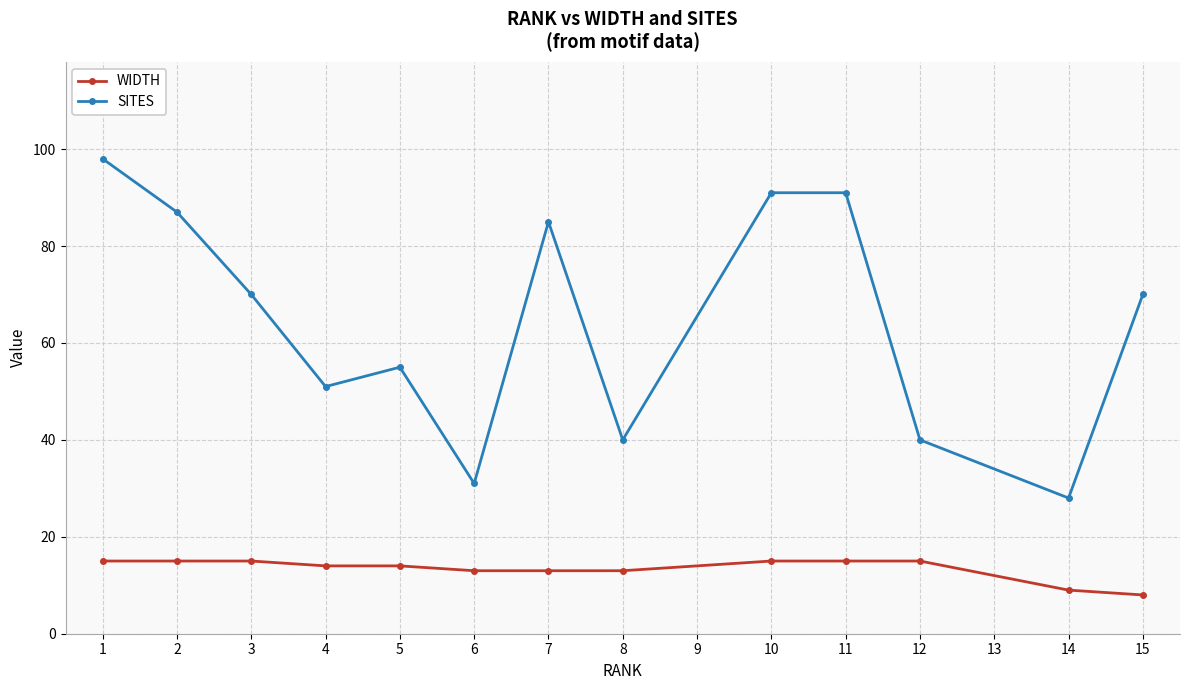

True or false: WIDTH and SITES intersect in this chart.

False